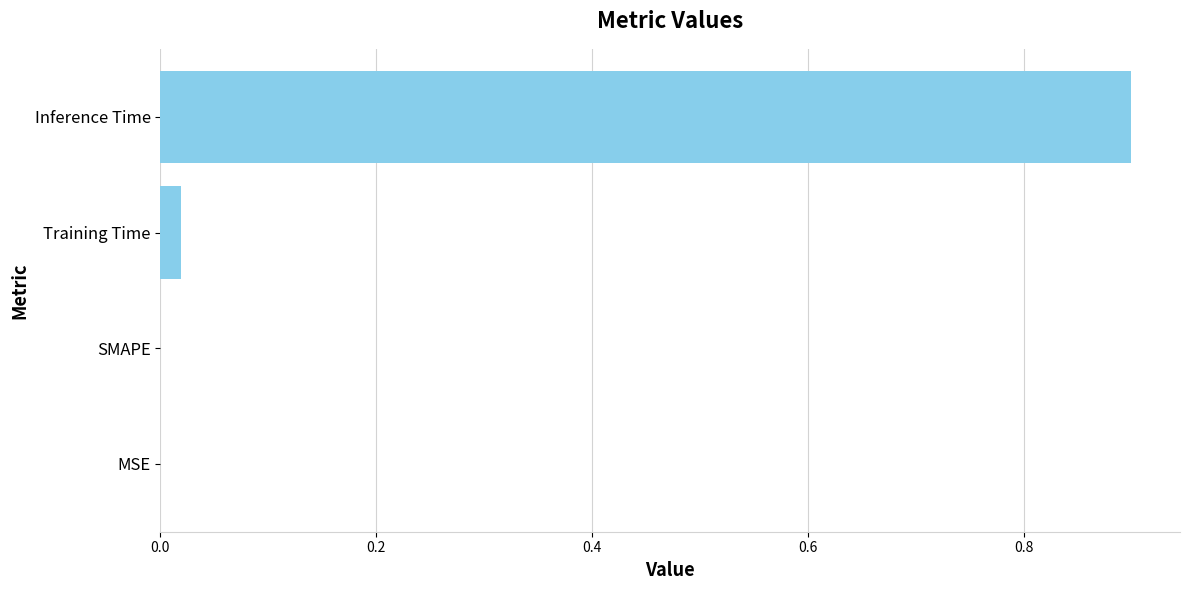

True or false: the data shows 0.0 at MSE.

True